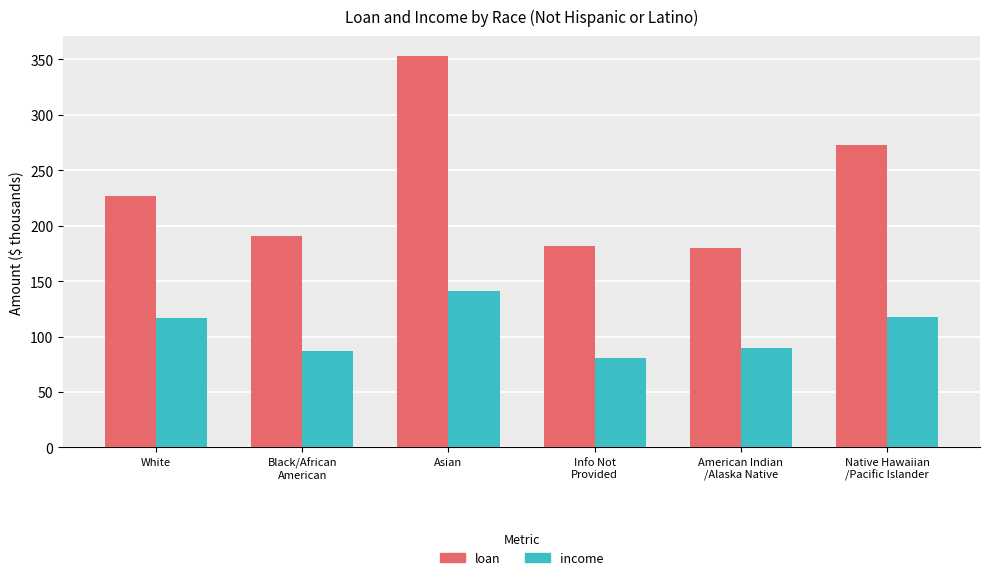

What is the minimum value shown in the chart?

80.4